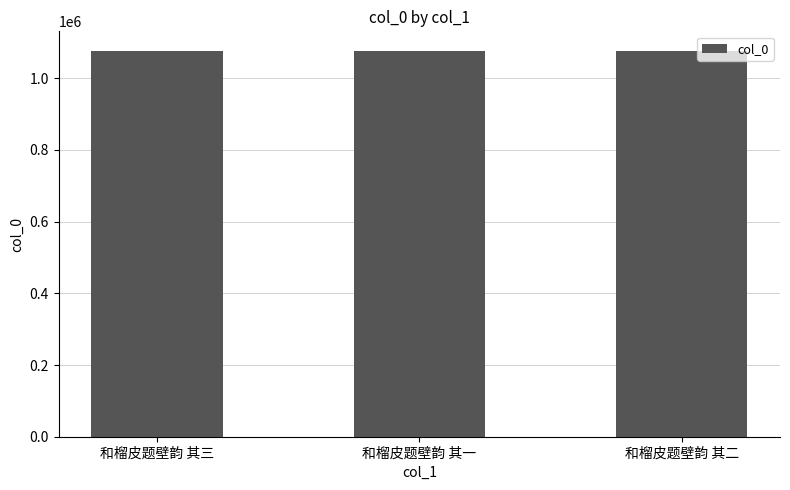

Approximately how many times larger is the value at 和榴皮题壁韵 其二 compared to 和榴皮题壁韵 其三?

1.0